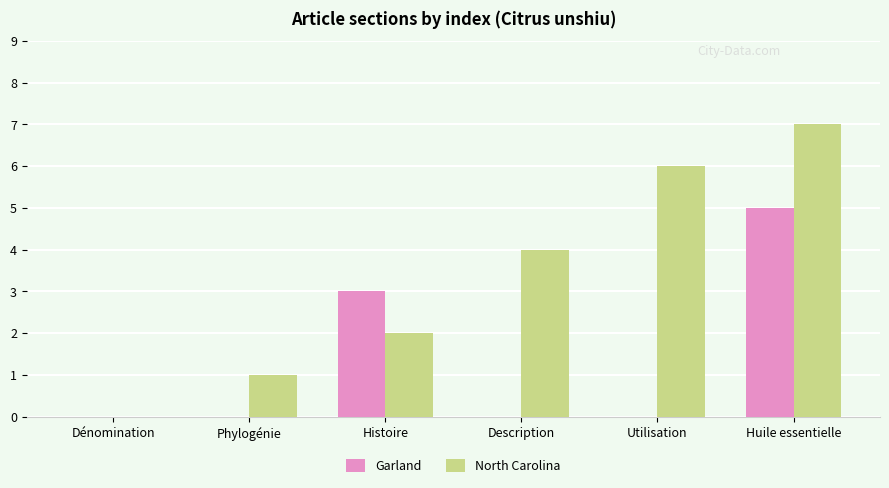

What is the spread (max minus min) of values at Huile essentielle?

2